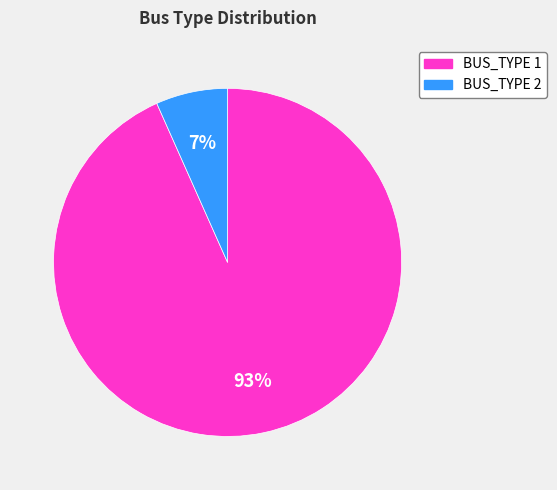

What percentage is the BUS_TYPE 1 slice, to the nearest percent?

93%